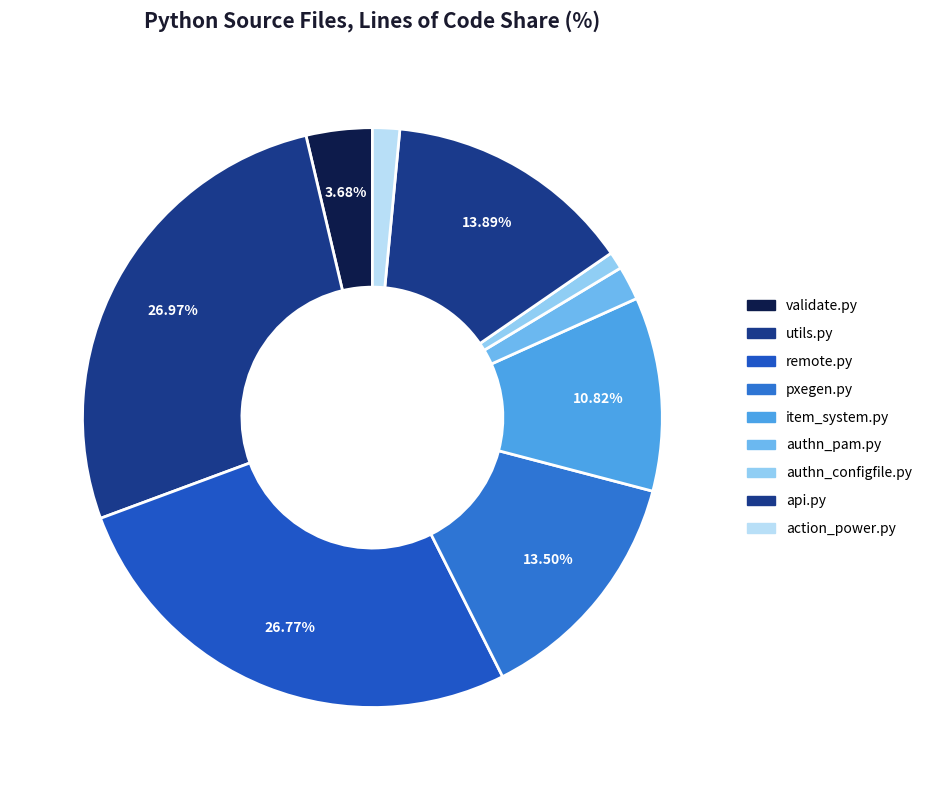

How many segments does this pie chart have?

9